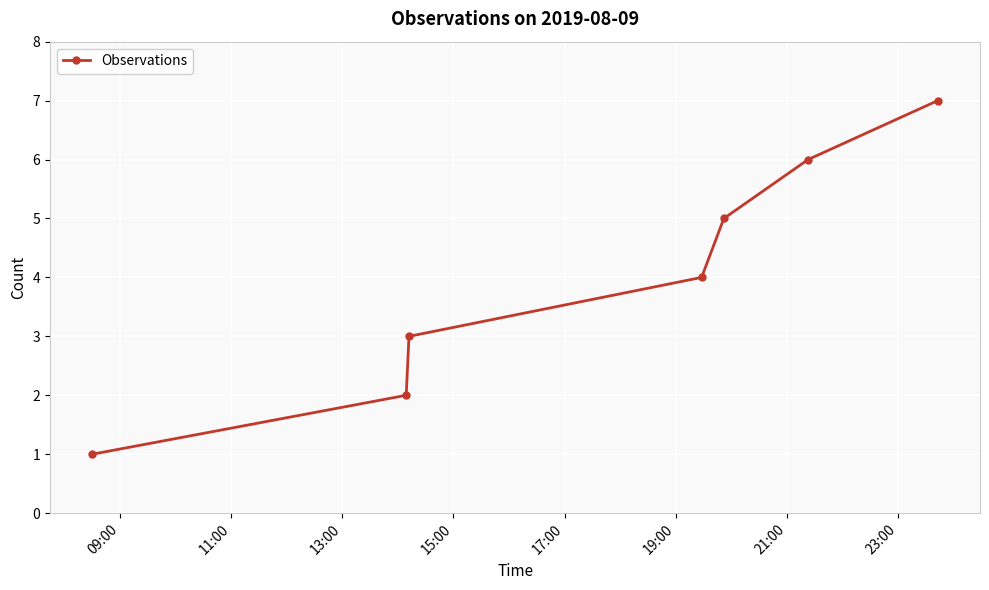

What is the greatest value displayed?

7